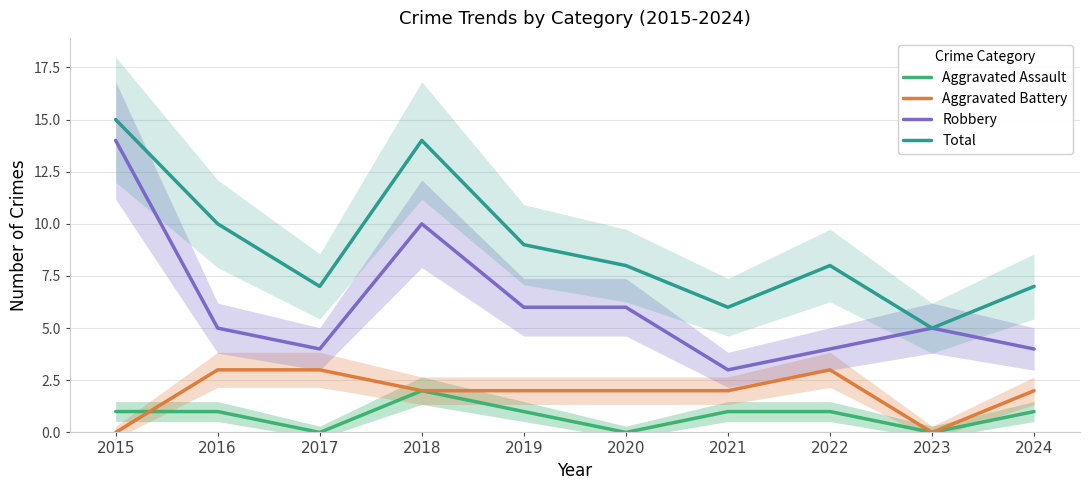

Reading left to right, extract all data points from this chart.

Aggravated Assault: 1	1	0	2	1	0	1	1	0	1
Aggravated Battery: 0	3	3	2	2	2	2	3	0	2
Robbery: 14	5	4	10	6	6	3	4	5	4
Total: 15	10	7	14	9	8	6	8	5	7